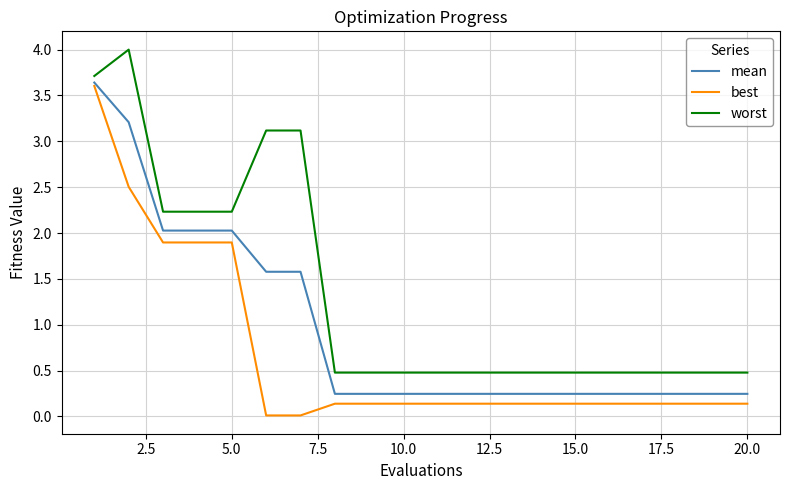

True or false: best and worst intersect in this chart.

False